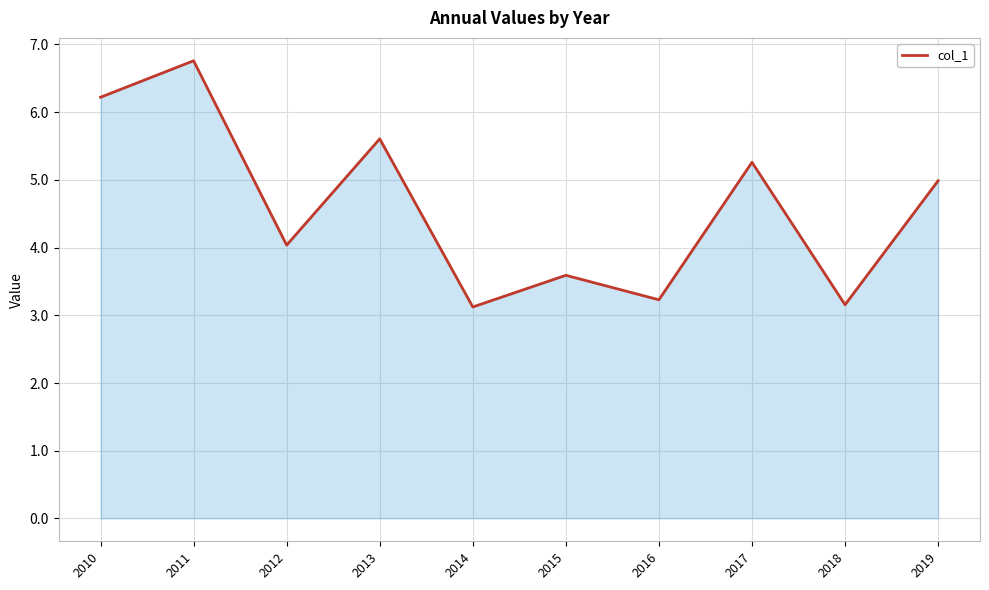

At which category does the data reach its first local valley?

2012